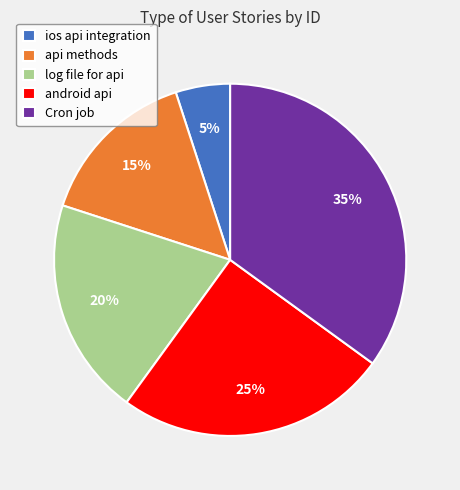

The Cron job slice represents 29% of the pie. True or false?

False